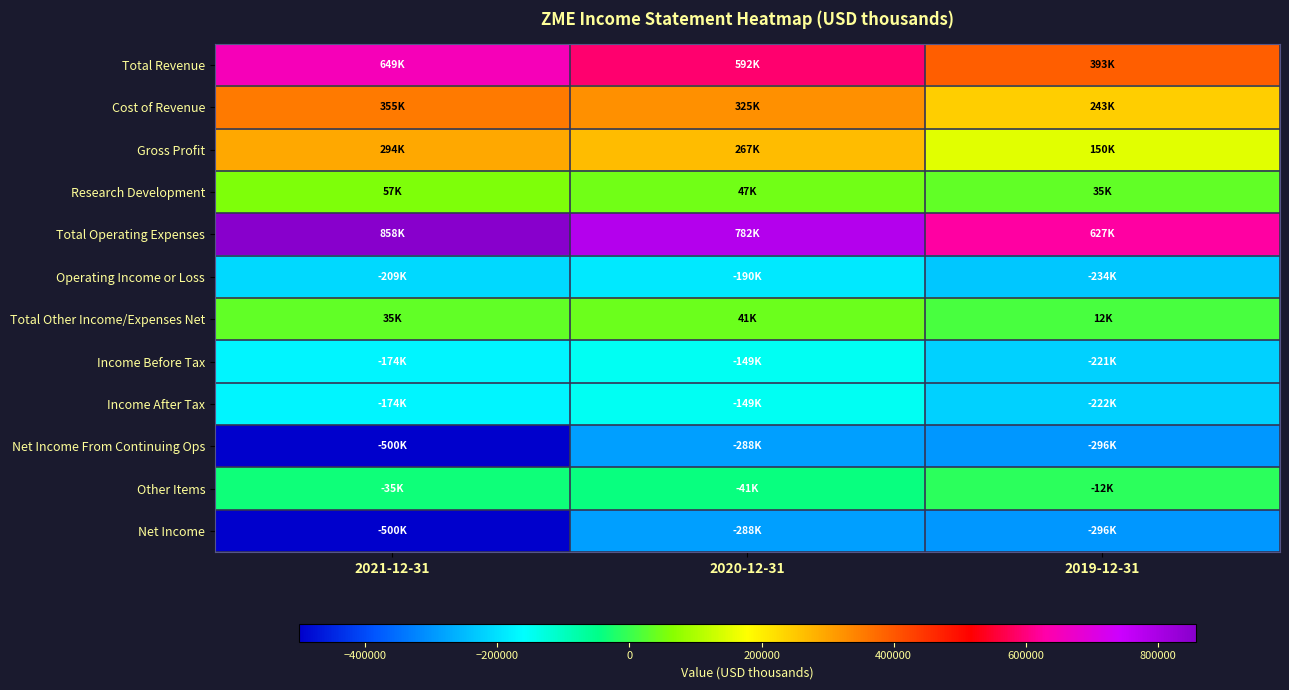

At how many categories does at least one series exceed 833034?

1